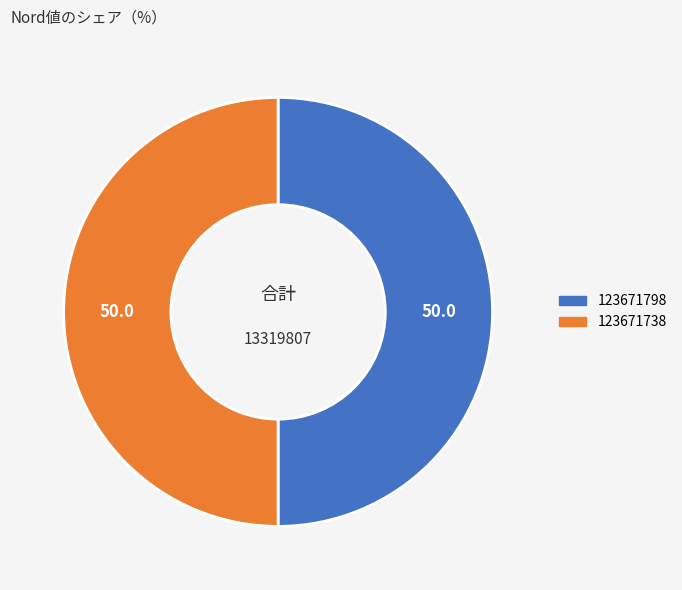

Approximately how many times larger is the value at 123671798 compared to 123671738?

1.0